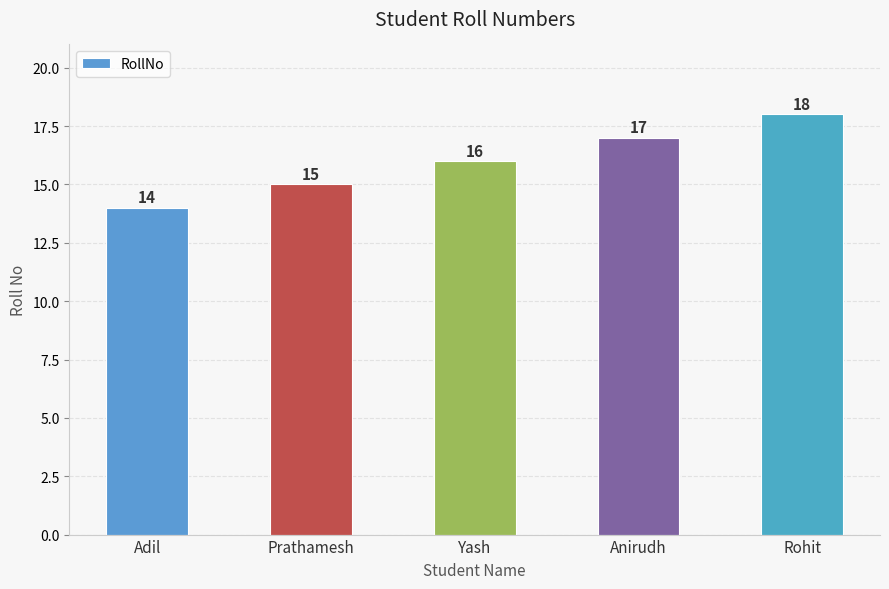

Count the values in the range 15 to 17.

3